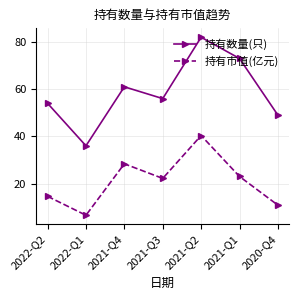

True or false: 持有市值(亿元) and 持有数量(只) cross at least once.

False